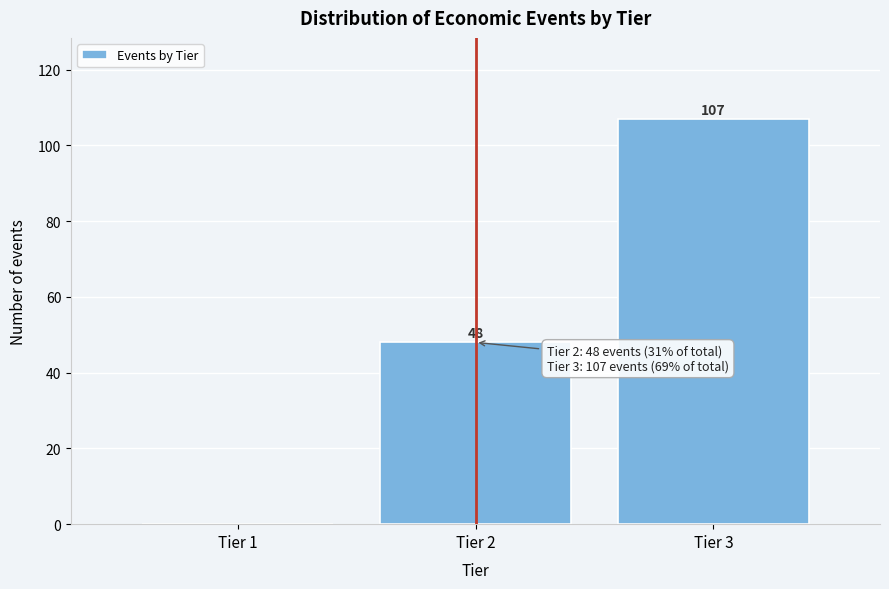

Reading left to right, extract all data points from this chart.

Tier 1=0	Tier 2=48	Tier 3=107